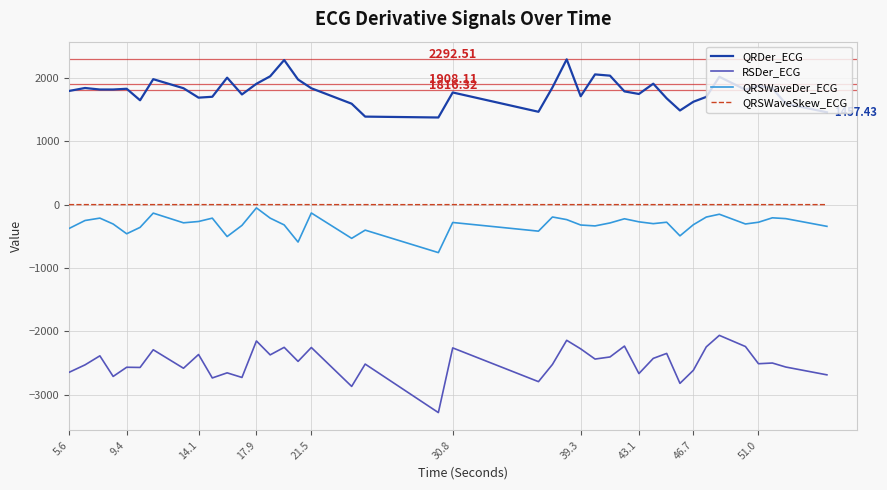

True or false: QRDer_ECG and QRSWaveSkew_ECG cross at least once.

False